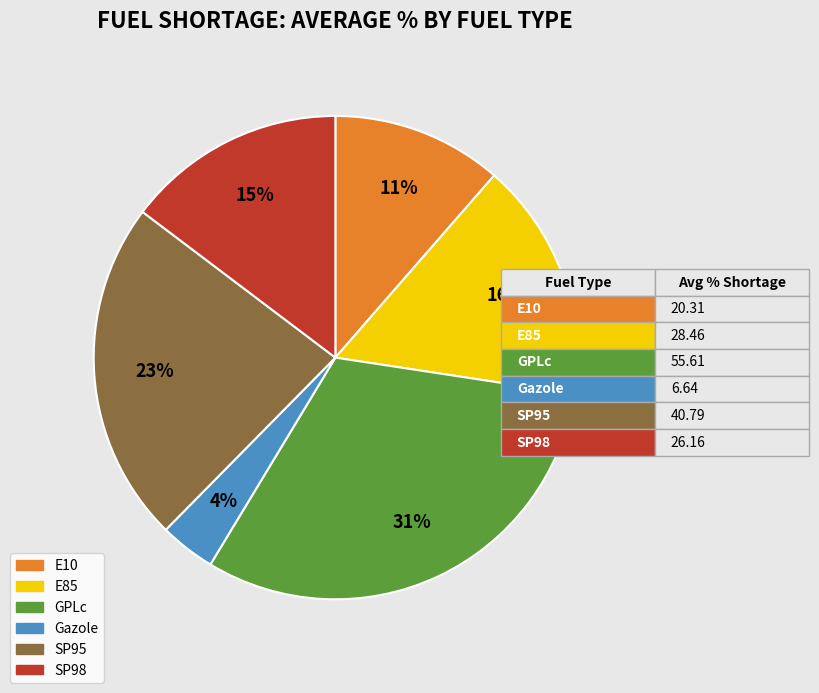

To the nearest percent, what is the difference between the E85 and SP95 slice percentages?

7%